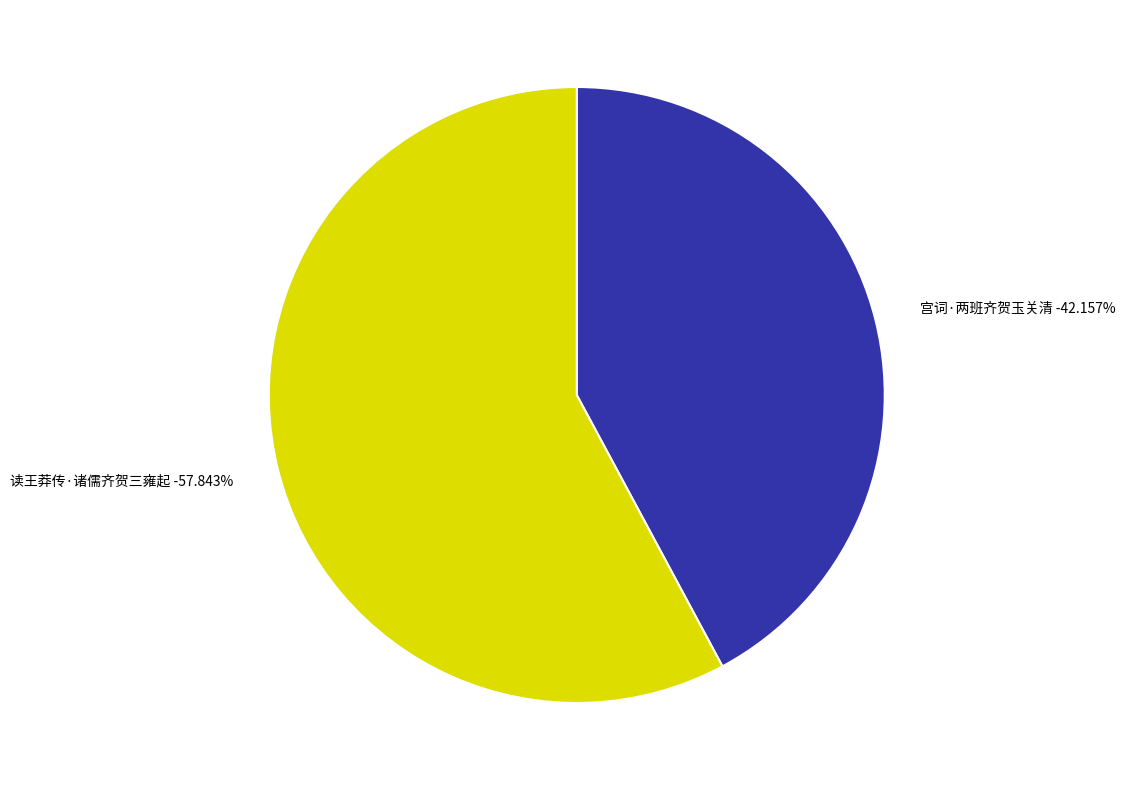

How much of the chart is everything except 宫词·两班齐贺玉关清?

57.8%